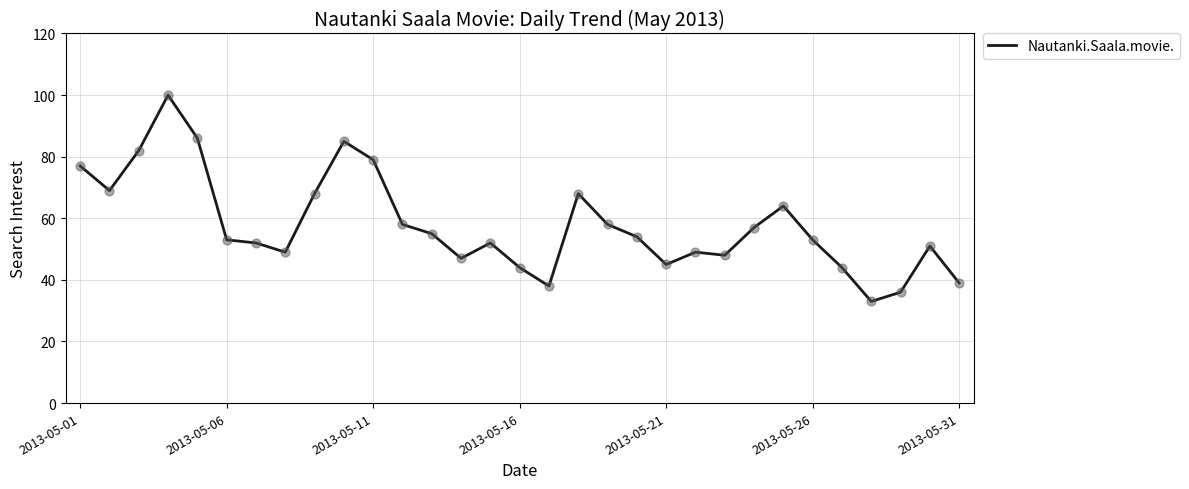

What is the difference between the maximum and minimum values?

67